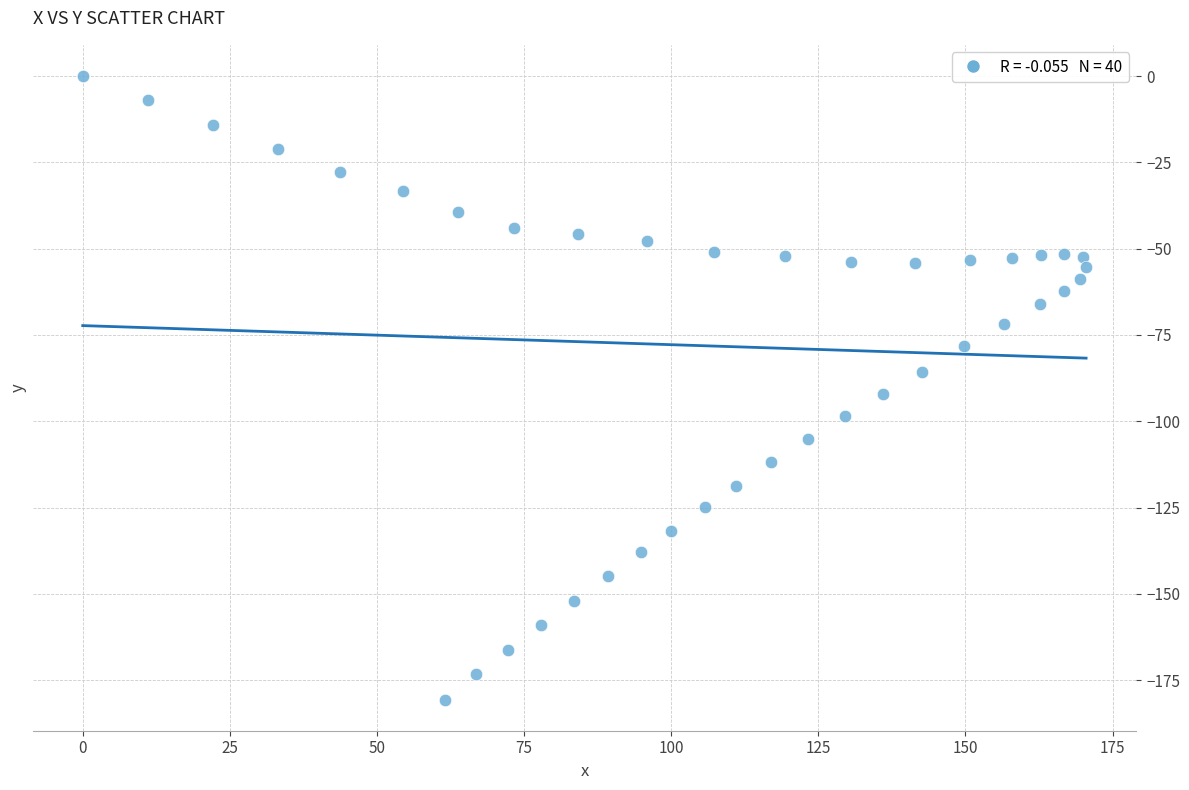

What is the range of X values (max minus min)?

170.5